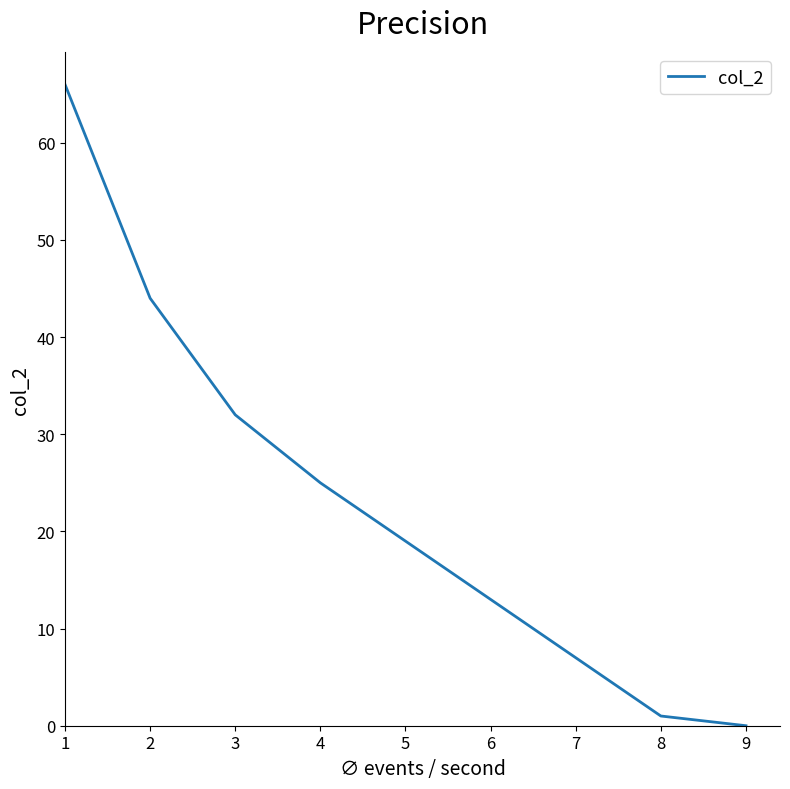

Where is the data nearest to the value 33?

3